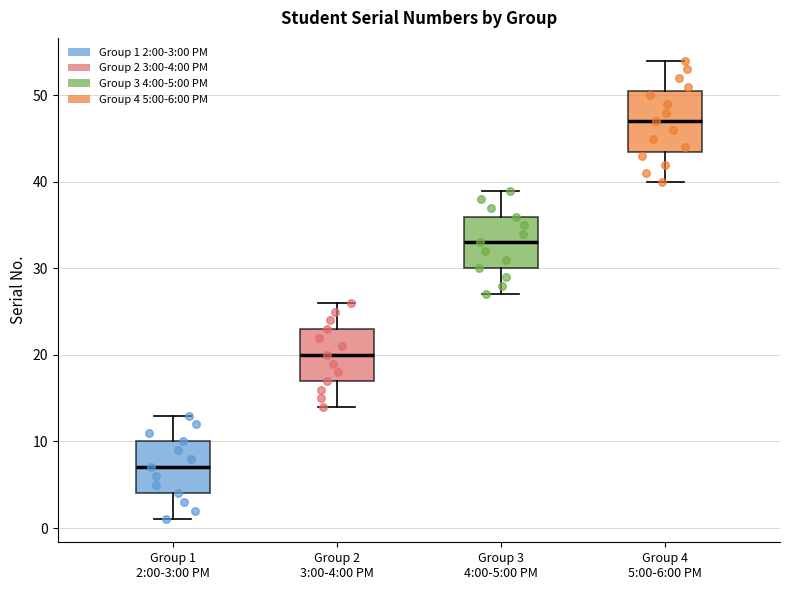

Reading left to right, read every box against the y-axis: the position of its median line, the range the box covers, and the ends of its whiskers. The values are not printed on the chart, so give them approximately, as read against the axis.

Group 1 2:00-3:00 PM: median 7, box 4 to 10, whiskers 1 to 13
Group 2 3:00-4:00 PM: median 20, box 17 to 23, whiskers 14 to 26
Group 3 4:00-5:00 PM: median 33, box 30 to 36, whiskers 27 to 39
Group 4 5:00-6:00 PM: median 47, box 44 to 51, whiskers 40 to 54